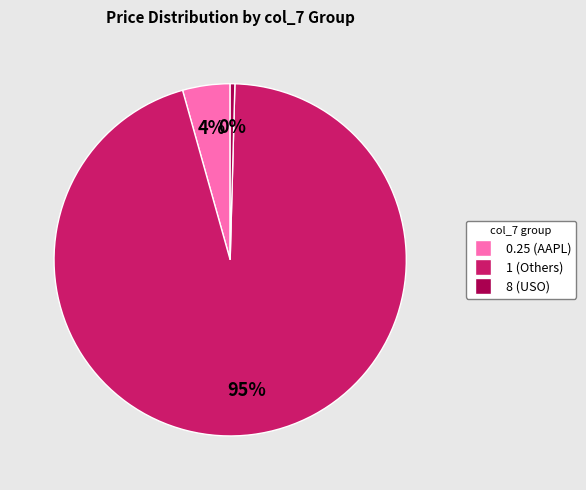

Does any single category account for the majority?

Yes